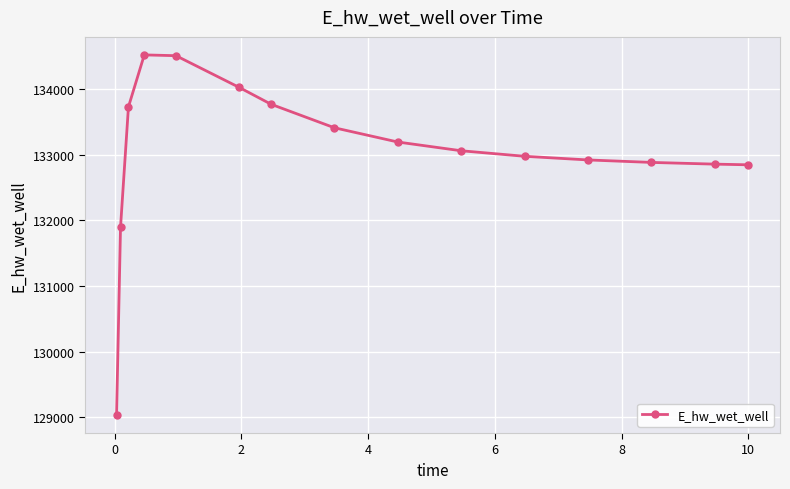

What is the value of the 2nd point from the left?

131896.9